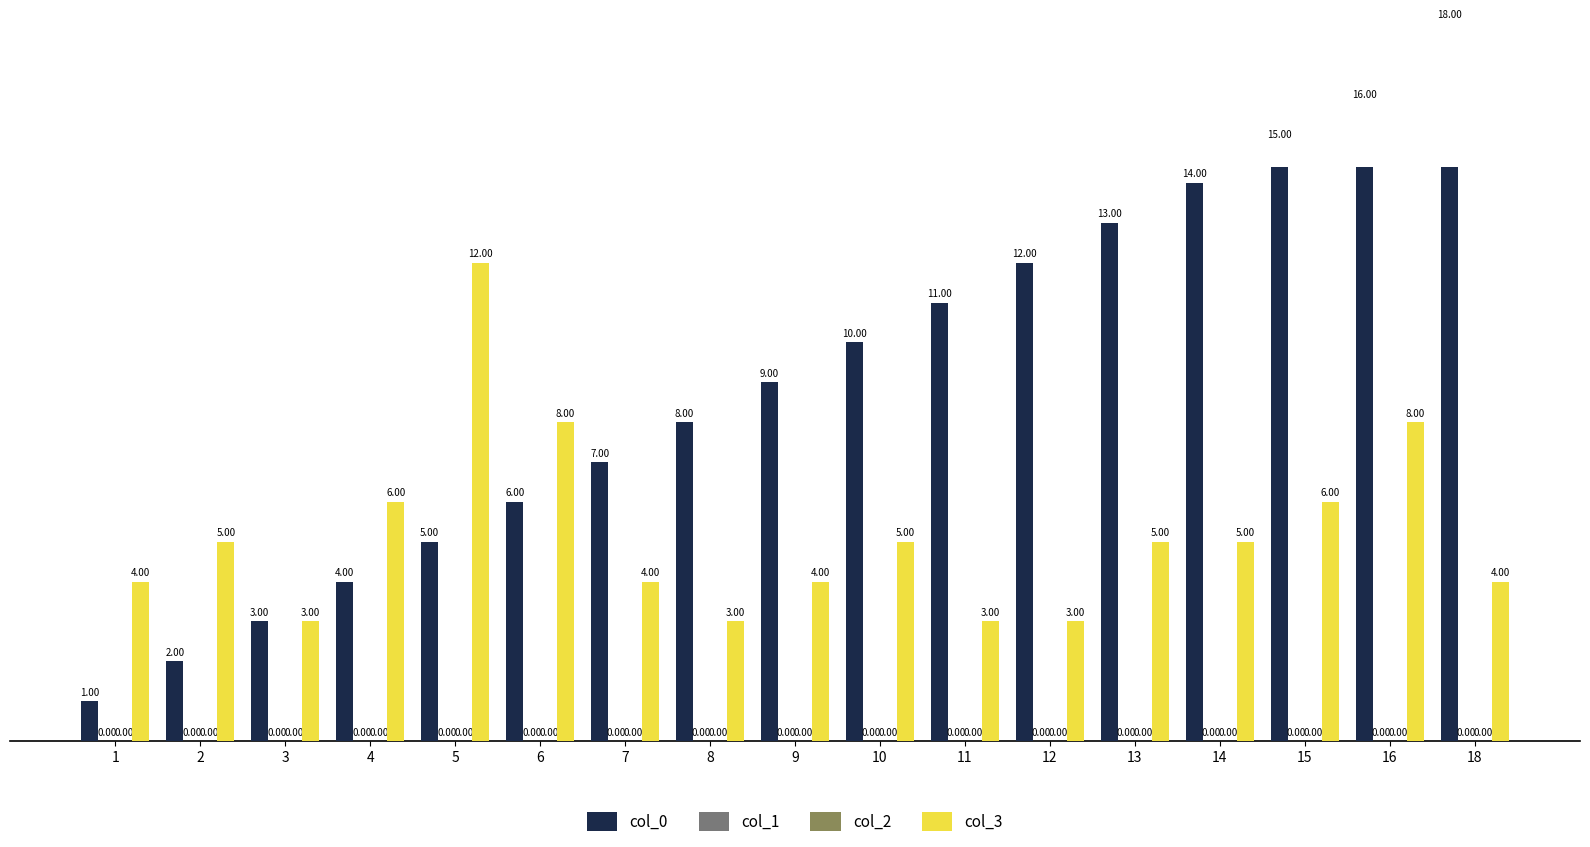

What is the spread (max minus min) of values at 3?

3